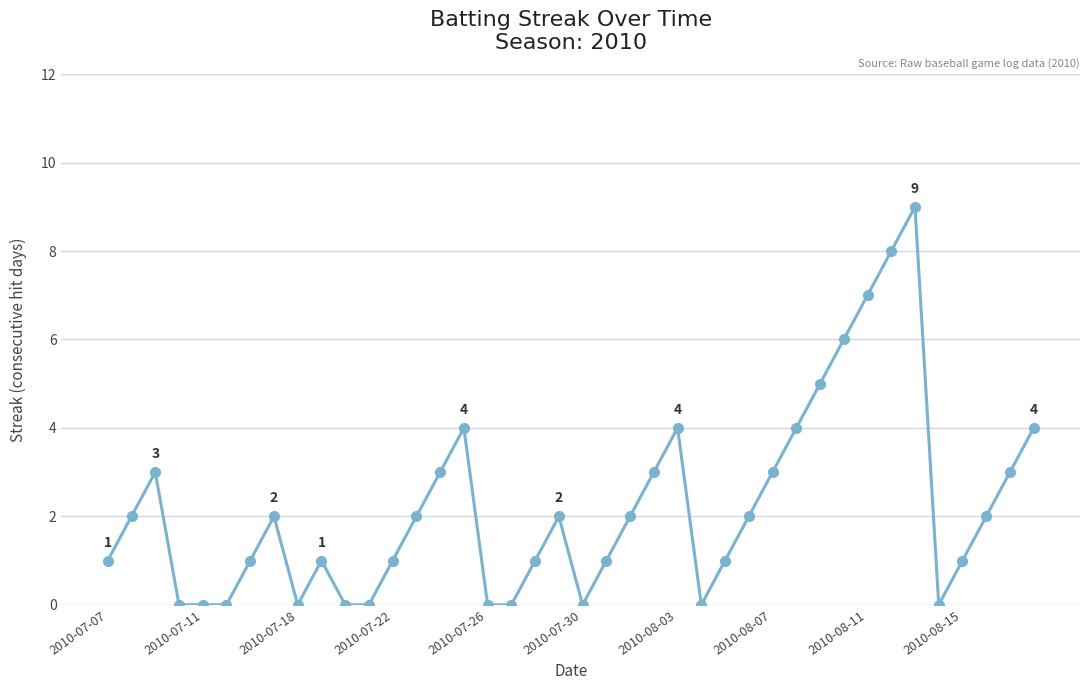

What is the value of the 22nd point from the left?

1